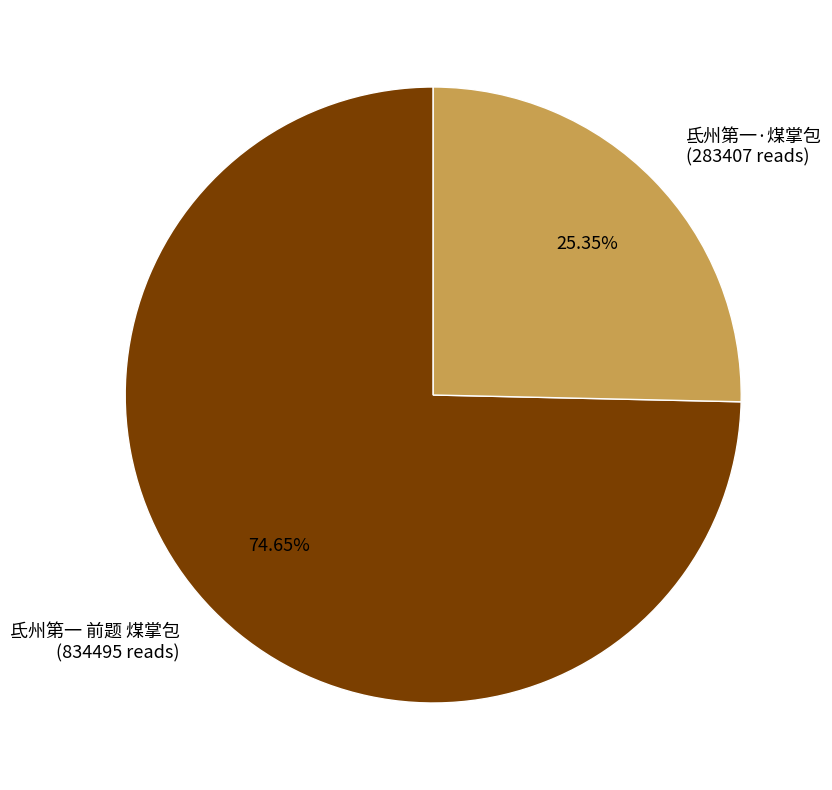

Is 氐州第一·煤掌包 the majority of the pie?

No